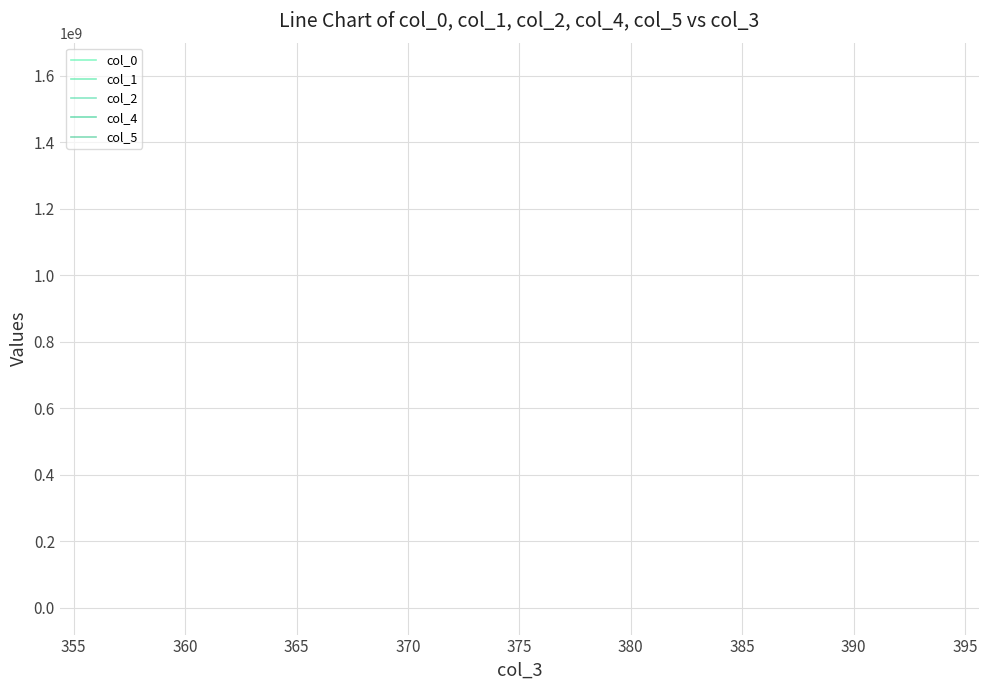

What are all the series names shown in the legend?

col_0, col_1, col_2, col_4, col_5